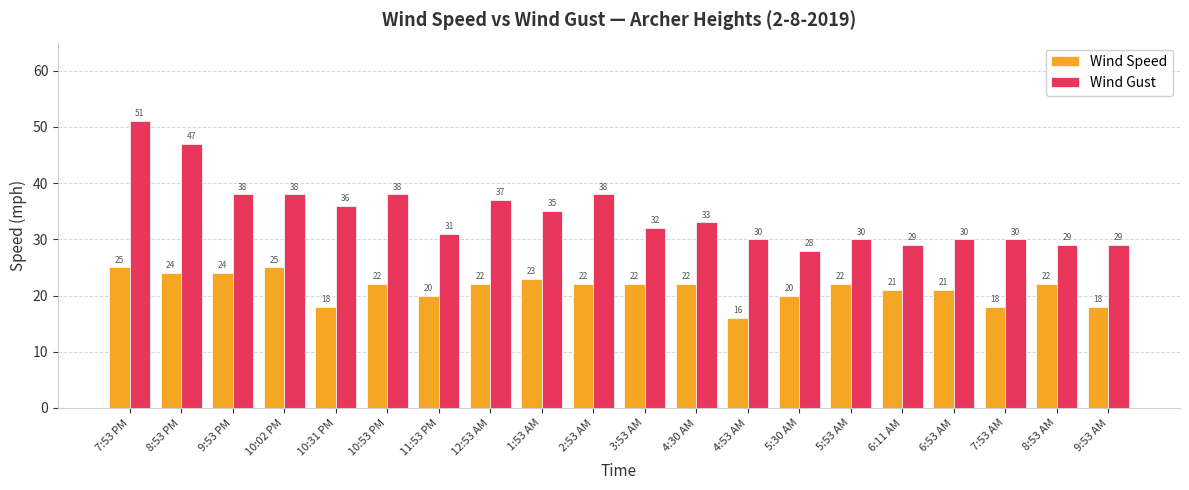

What is the smallest value displayed?

16